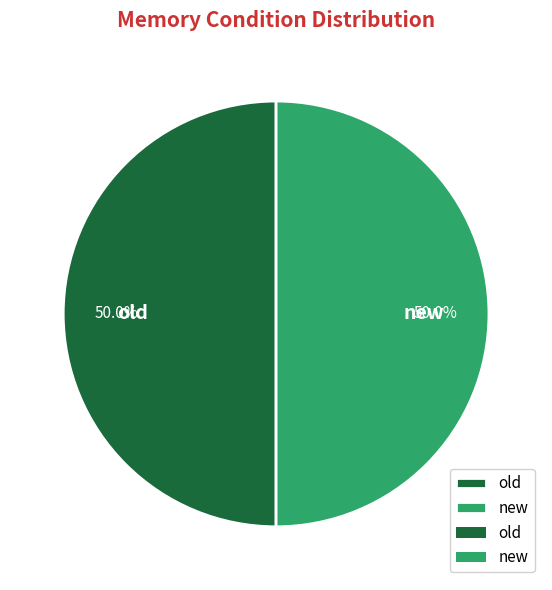

Combined, do old and new account for over 50%?

Yes